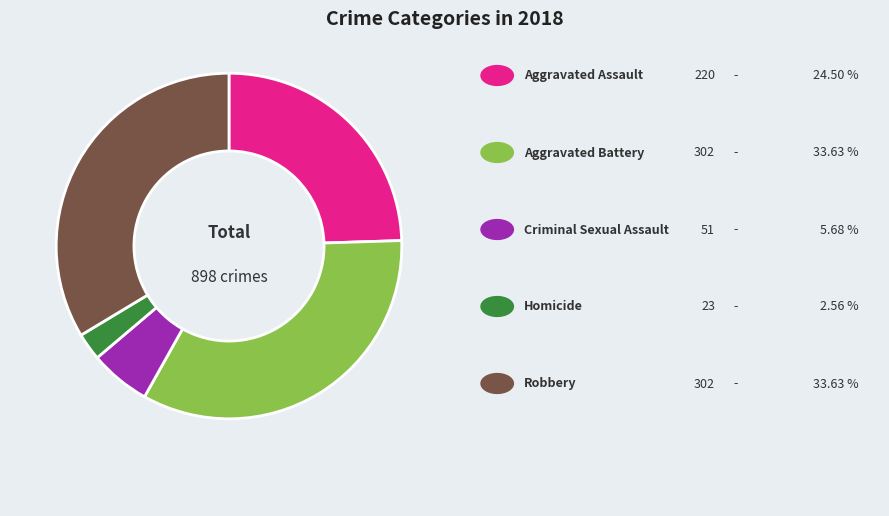

Does any single category account for the majority?

No